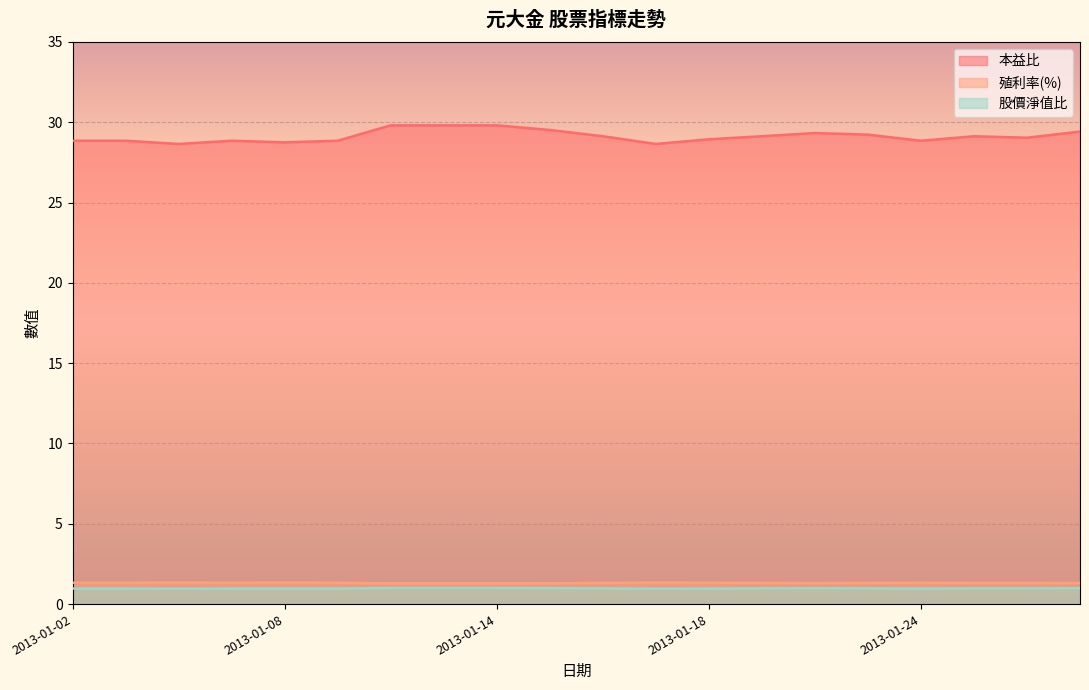

Does the chart display data point markers on the line(s)?

No